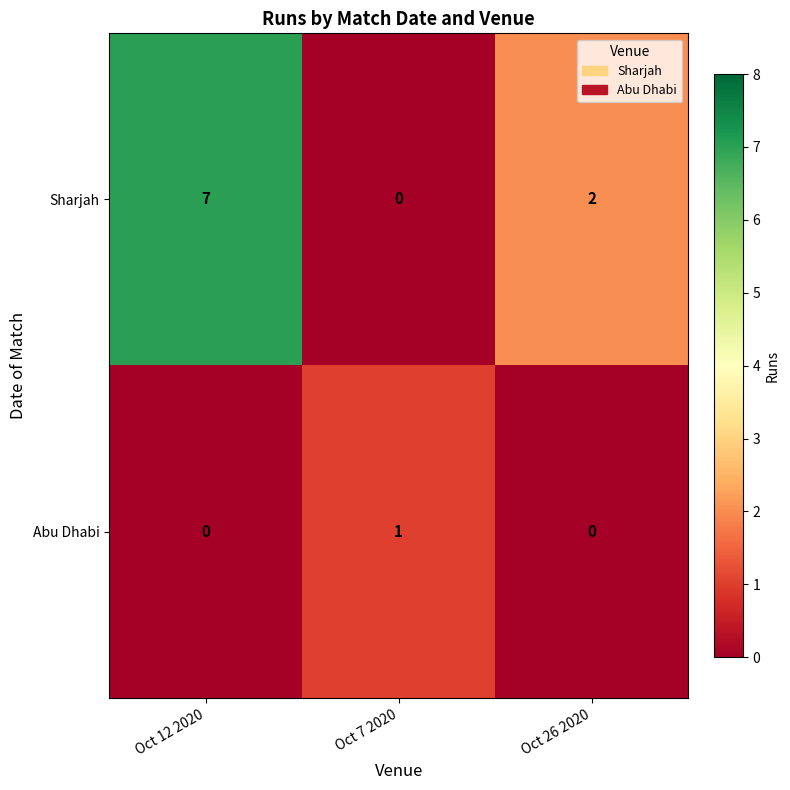

True or false: Sharjah has a value of -4 at Oct 7 2020.

False